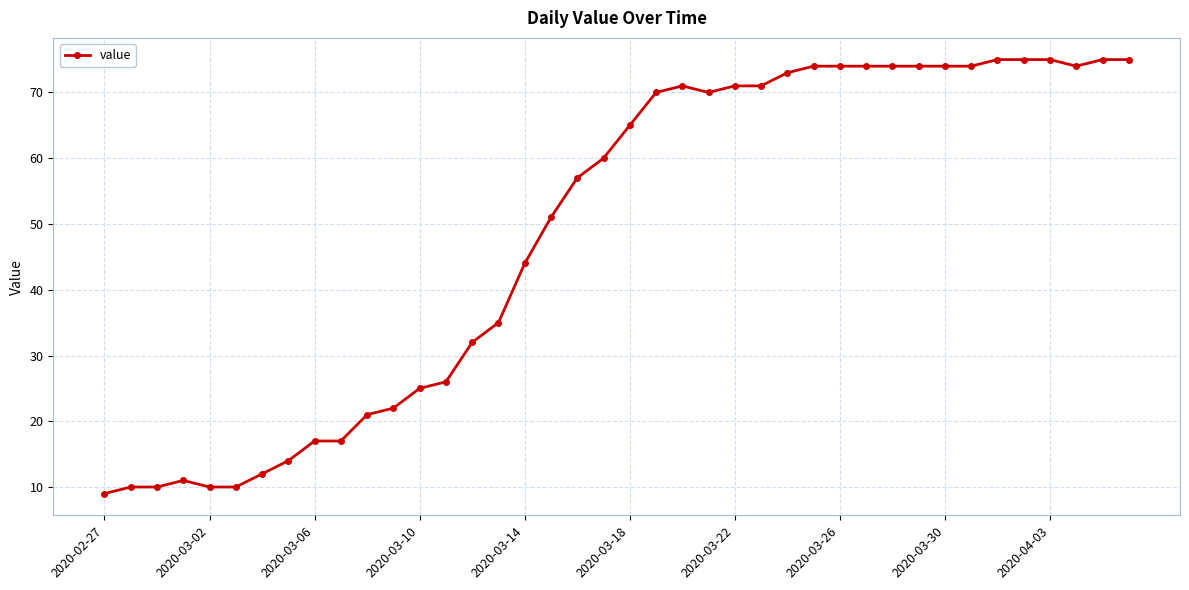

True or false: the data has more than 0 interior local peaks.

True